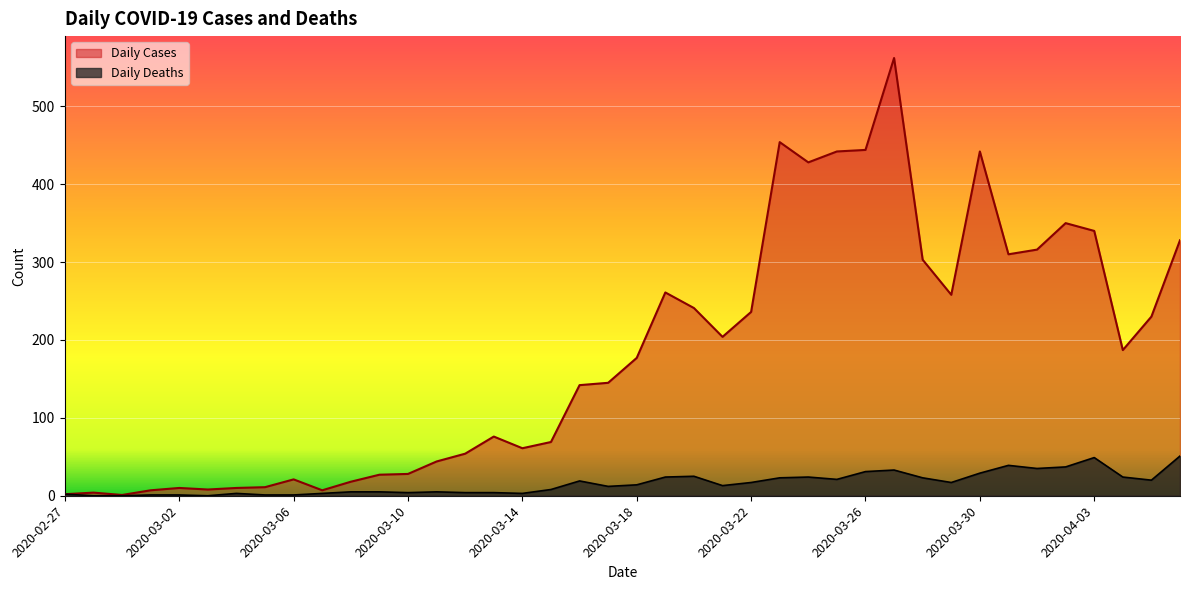

True or false: Daily Deaths and Daily Cases cross at least once.

False